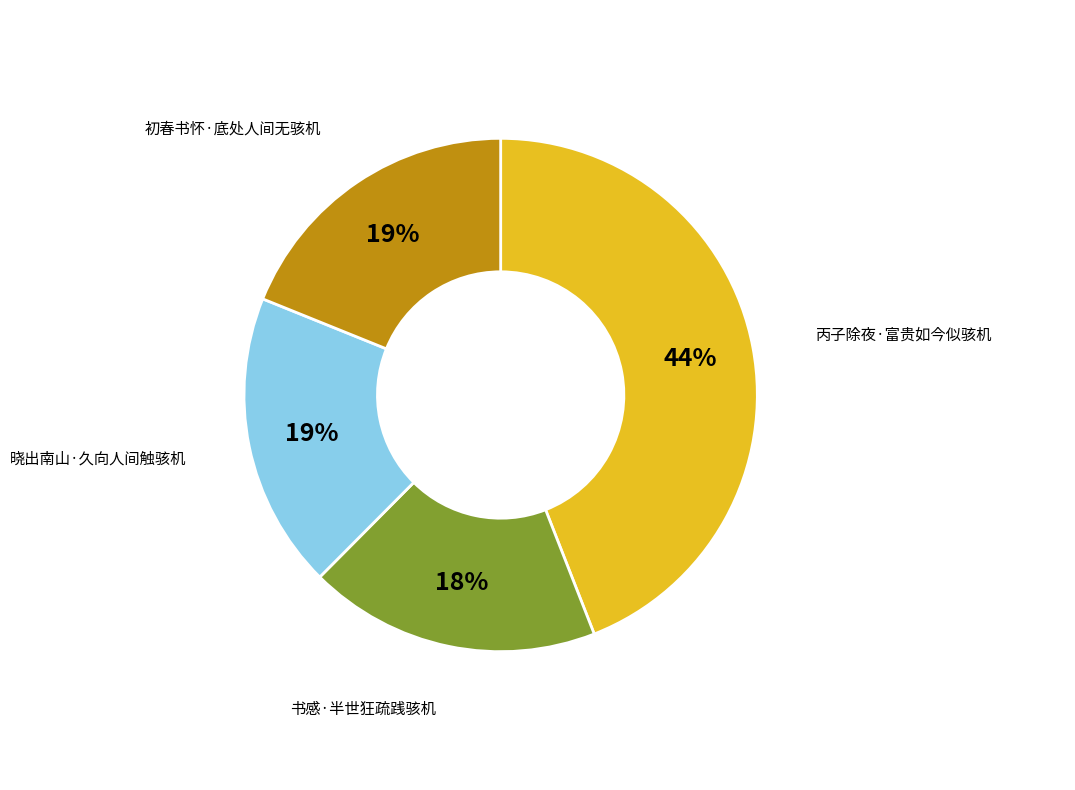

What is the largest slice in the pie chart?

丙子除夜·富贵如今似骇机